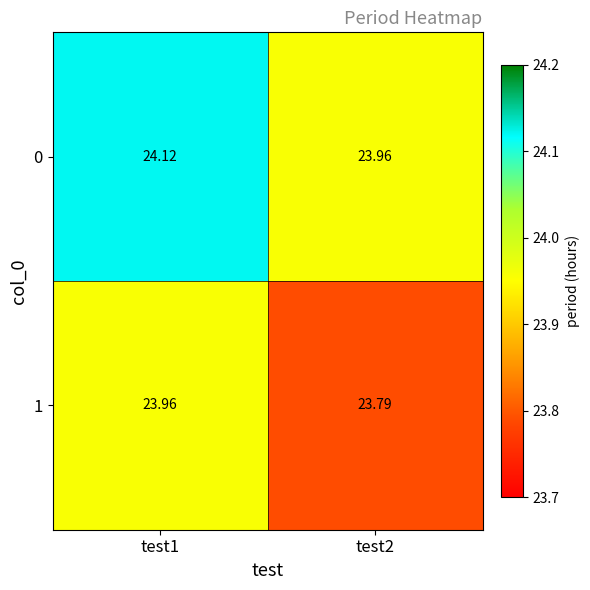

What is the minimum value shown in the chart?

23.8